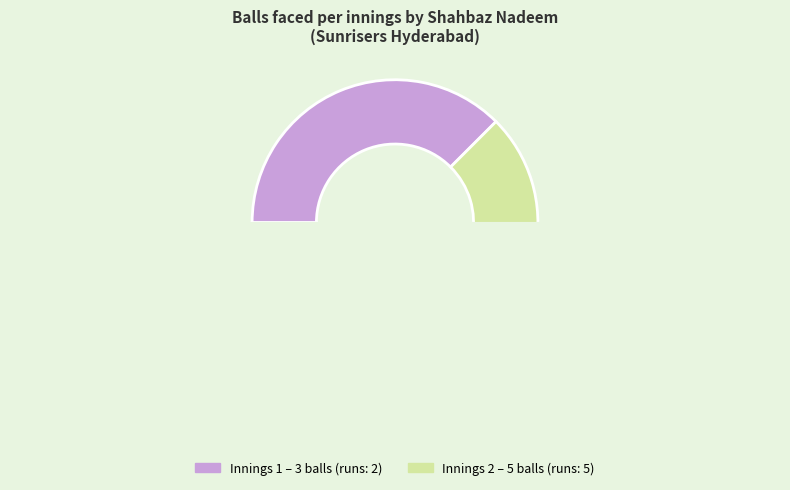

Does any single category account for the majority?

Yes